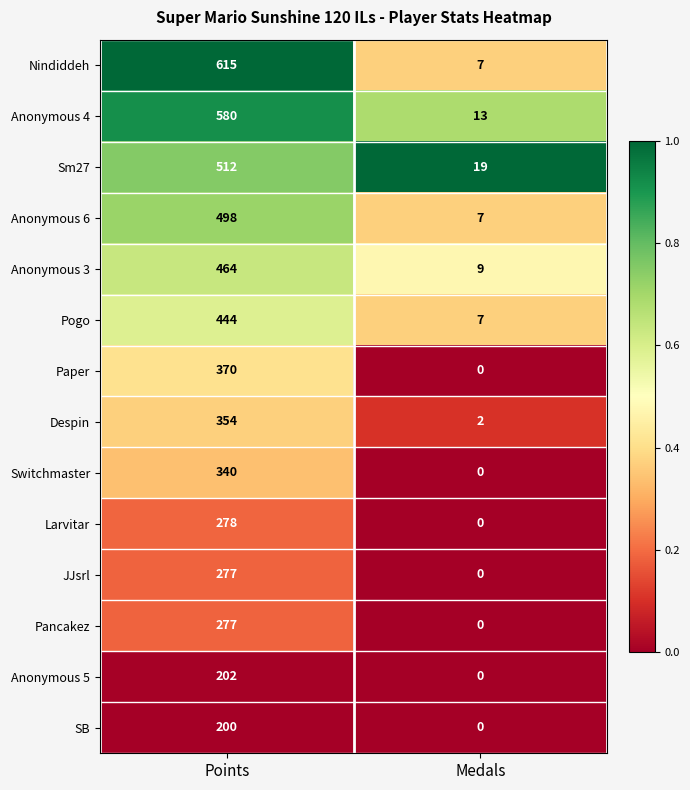

What is the total value across all series at Medals?

64